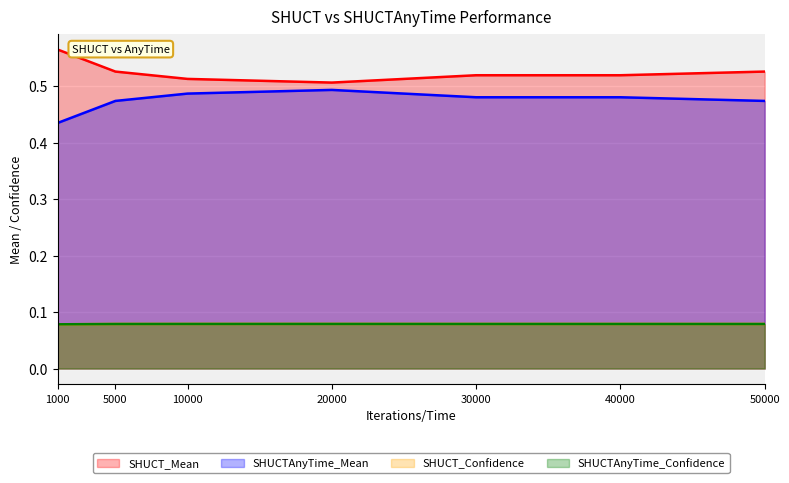

Reading left to right, extract all data points from this chart.

SHUCT_Mean: 0.6	0.5	0.5	0.5	0.5	0.5	0.5
SHUCTAnyTime_Mean: 0.4	0.5	0.5	0.5	0.5	0.5	0.5
SHUCT_Confidence: 0.1	0.1	0.1	0.1	0.1	0.1	0.1
SHUCTAnyTime_Confidence: 0.1	0.1	0.1	0.1	0.1	0.1	0.1